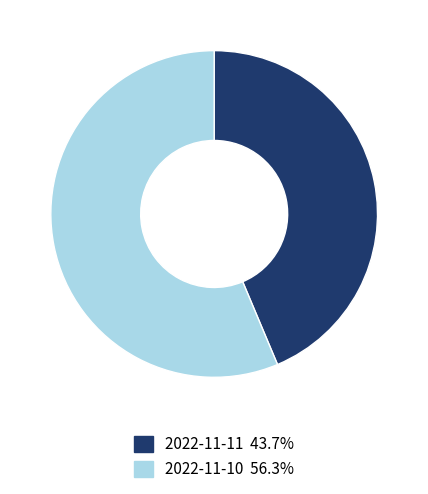

Count the number of slices in the pie.

2